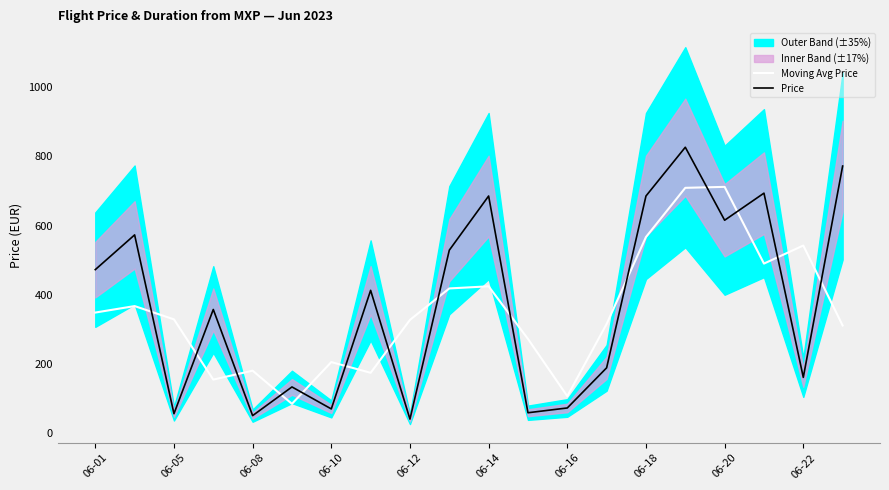

Which series has the largest total across all categories?

Price